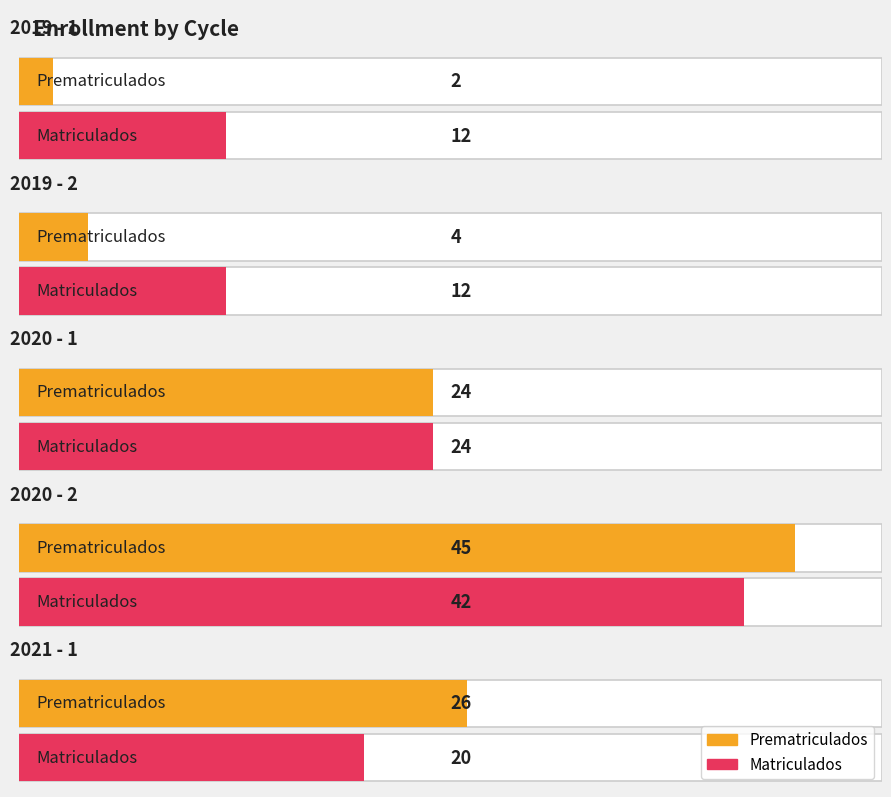

Reading left to right, extract all data points from this chart.

prematriculados: 2	4	24	45	26
matriculados: 12	12	24	42	20